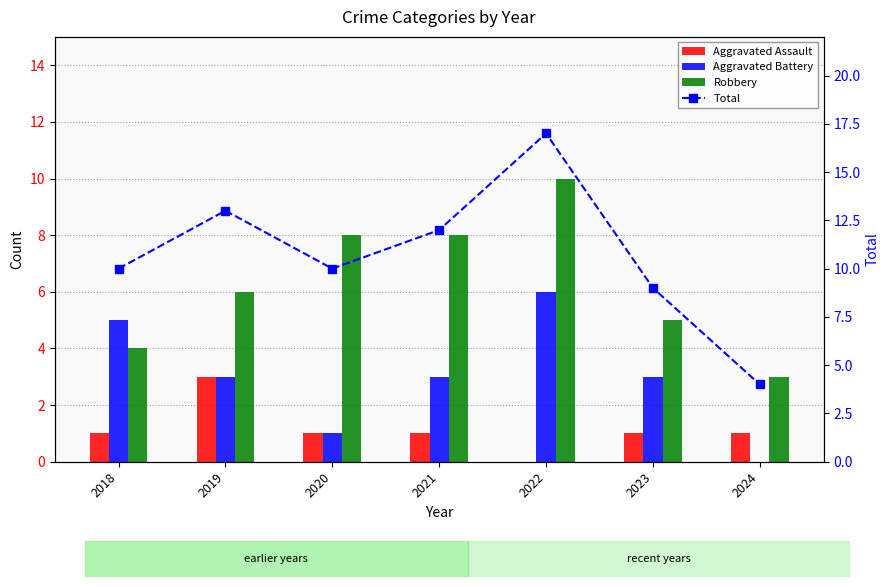

At which label does Total reach its peak?

2022